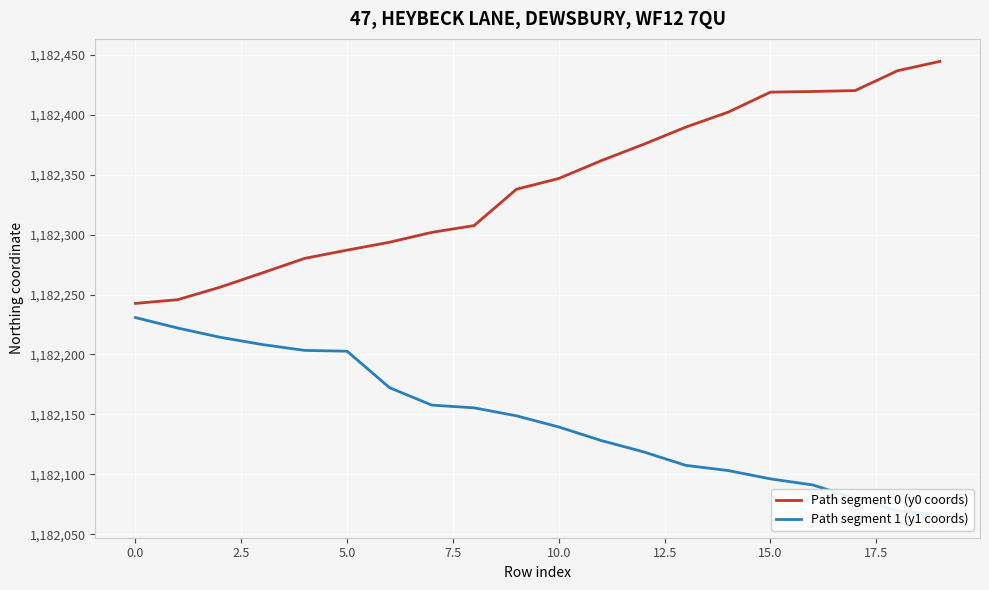

What is the value of the Path segment 0 (y0 coords) point at the 1st from the left?

1182242.6